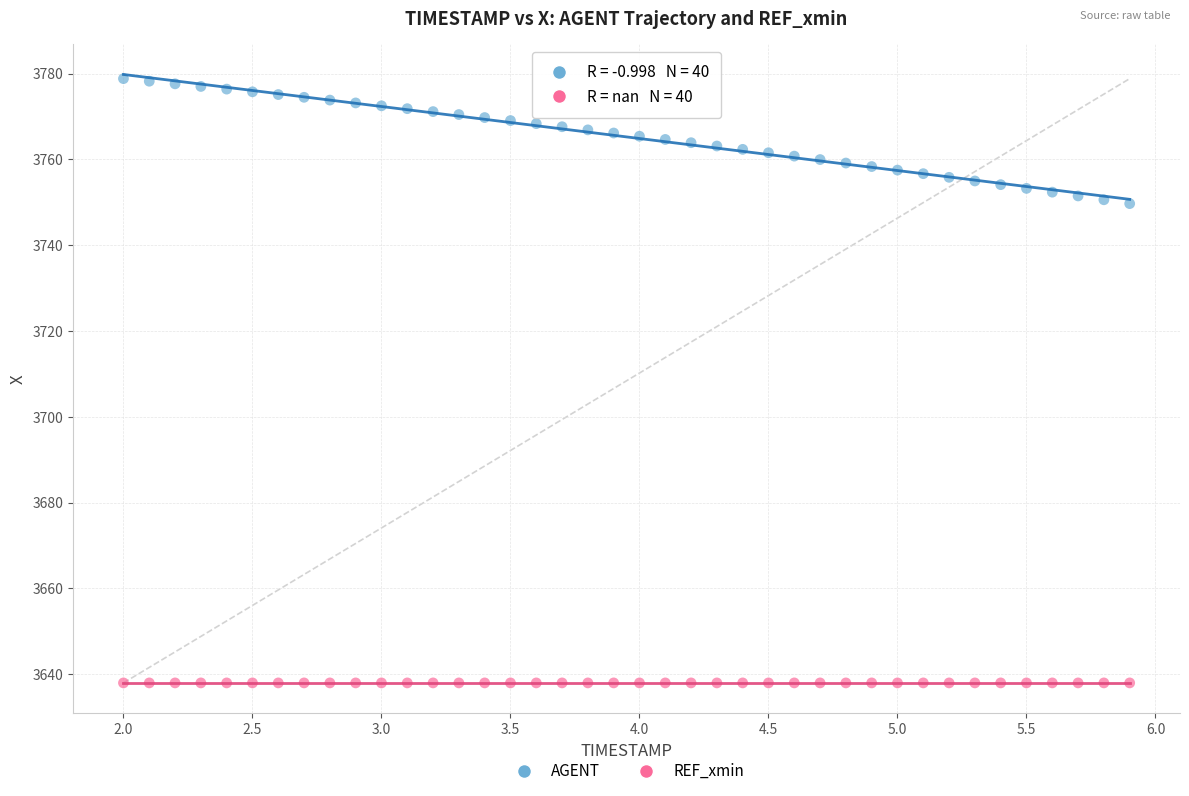

Which series reaches the minimum Y coordinate?

REF_xmin